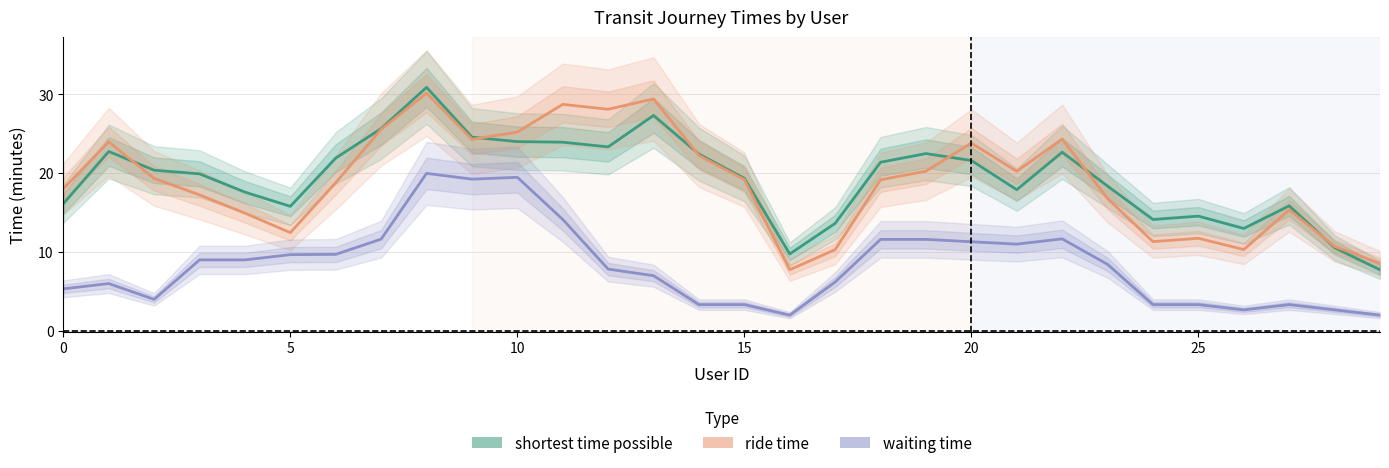

What is the total value across all series at 22?

58.6